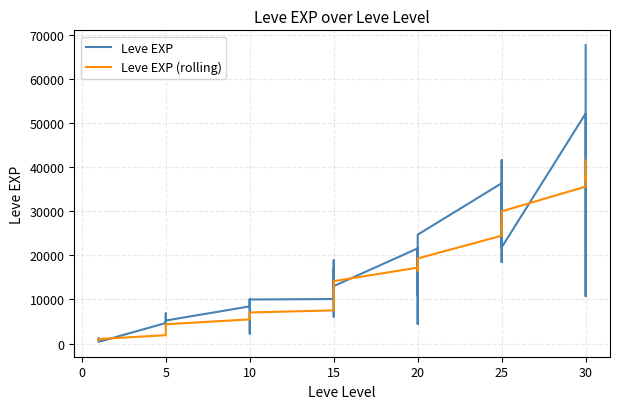

Does the chart have visible grid lines?

Yes